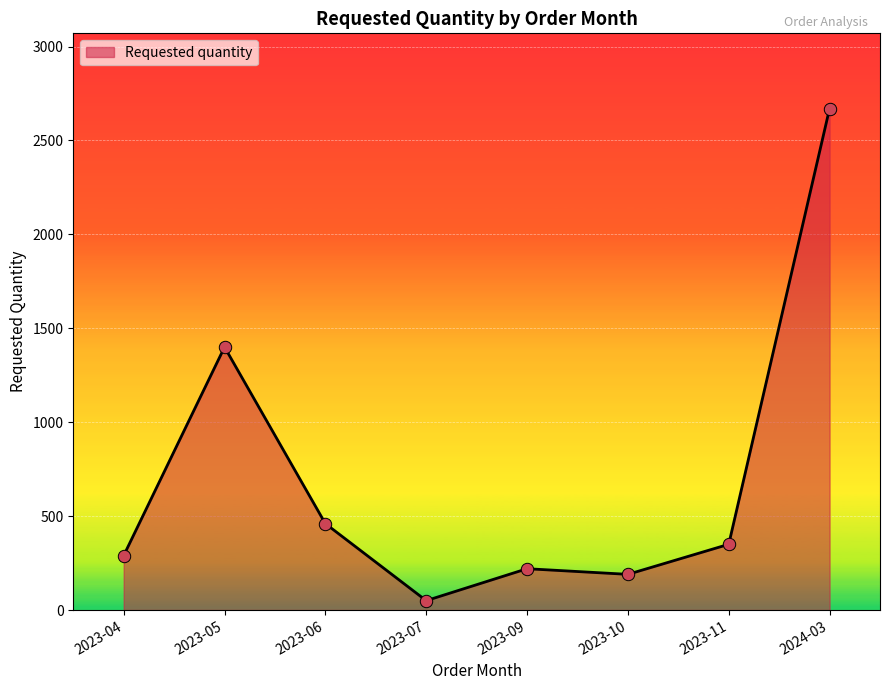

What is the ratio of the value at 2023-09 to the value at 2023-10?

1.2